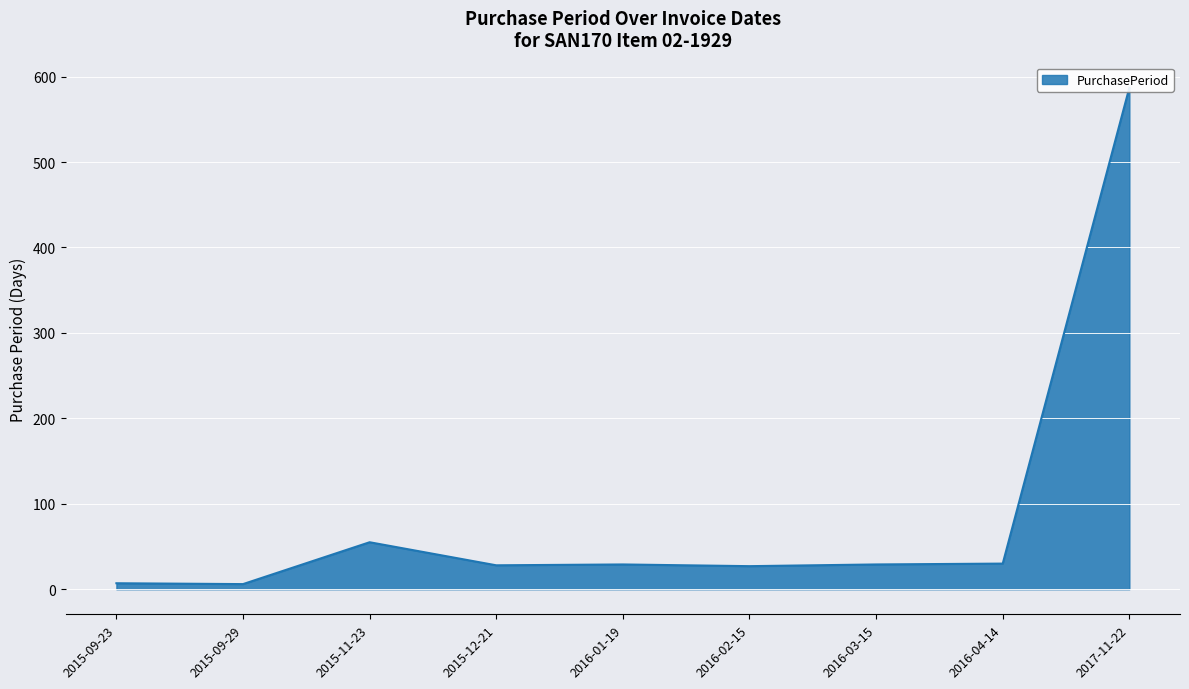

What is the maximum value shown in the chart?

587